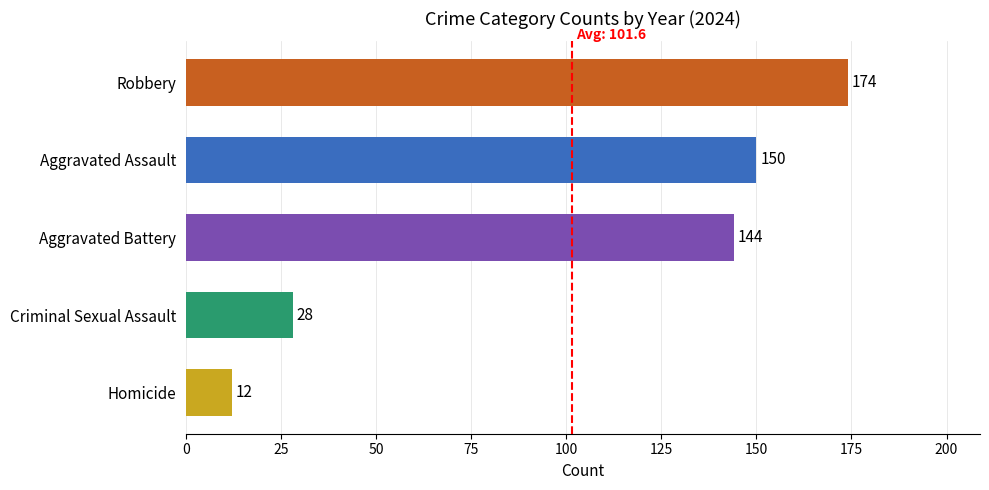

Rank the categories by value from lowest to highest.

Homicide, Criminal Sexual Assault, Aggravated Battery, Aggravated Assault, Robbery